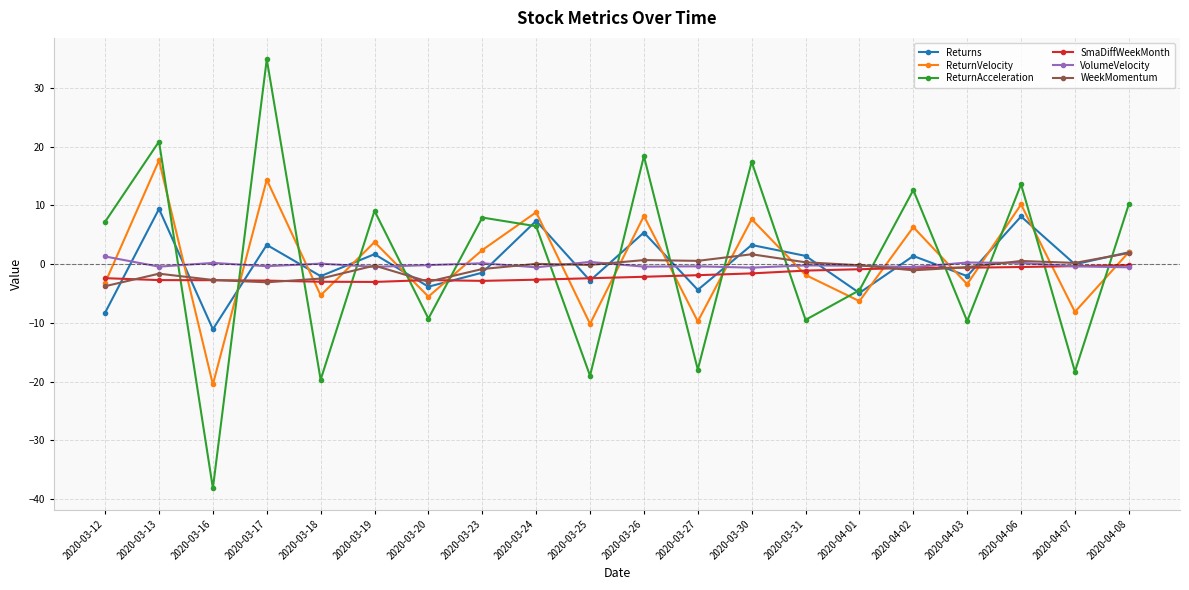

True or false: WeekMomentum has more than 1 points higher than both neighbors.

True